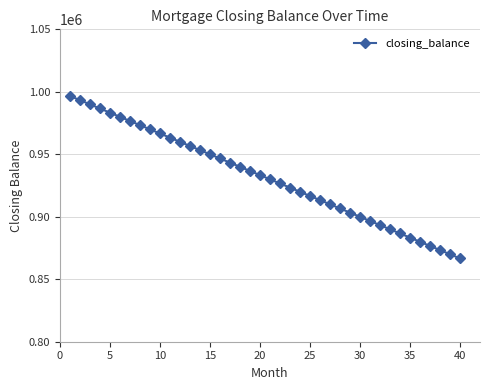

What is the sum of all values?

37266666.5